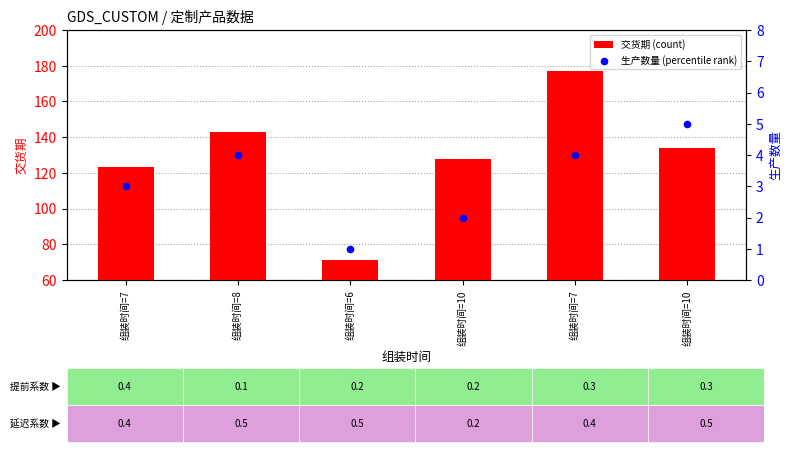

Is the value of 生产数量 (percentile rank) at 组装时间=10 greater than the value of 交货期 (count) at 组装时间=10?

No